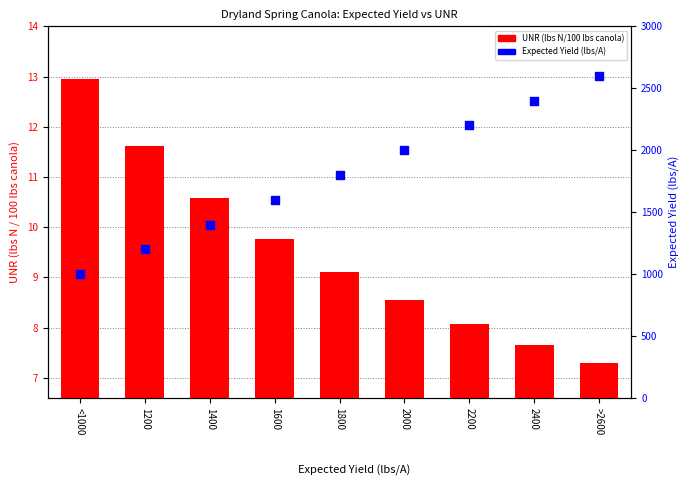

What are all the series names shown in the legend?

UNR (lbs N/100 lbs canola), Expected Yield (lbs/A)